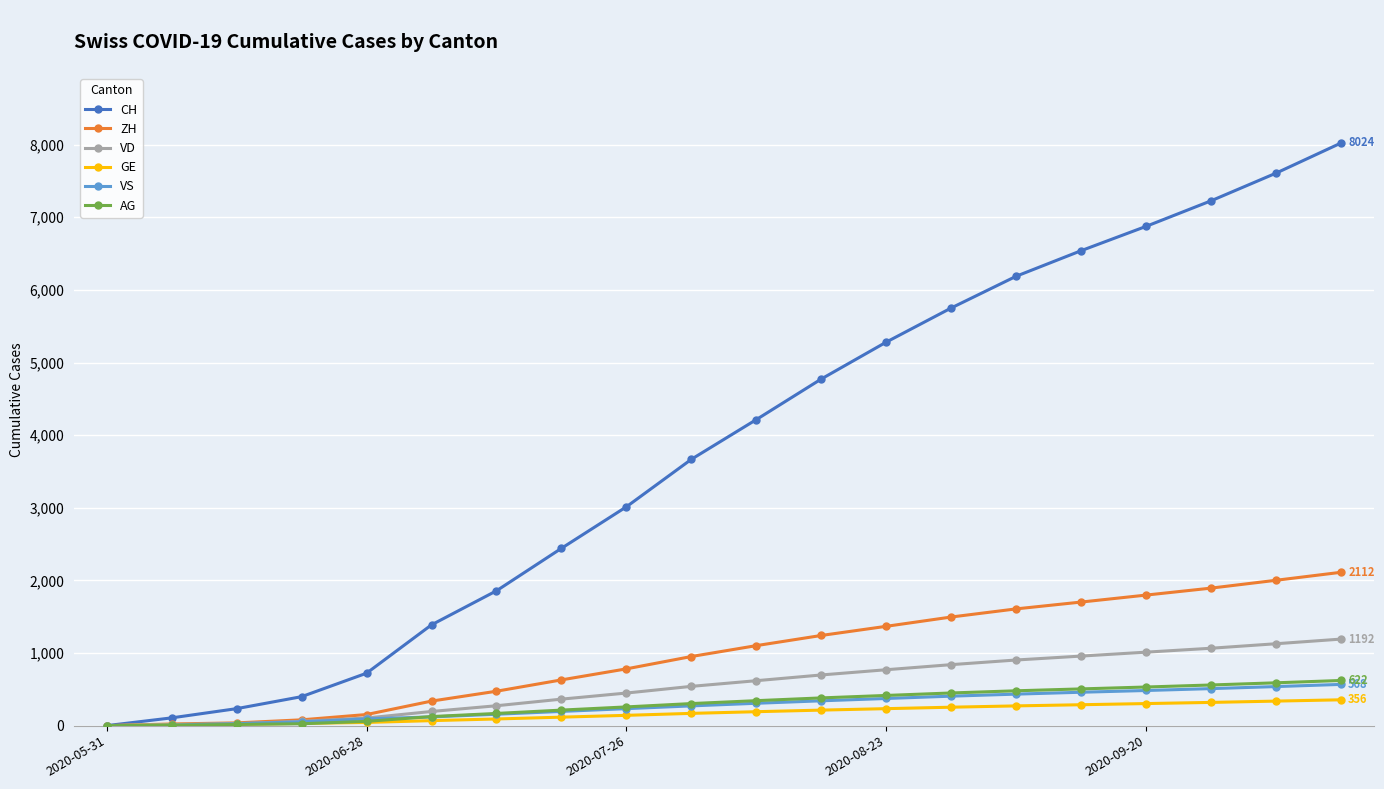

True or false: CH has more than 2 interior local peaks.

False